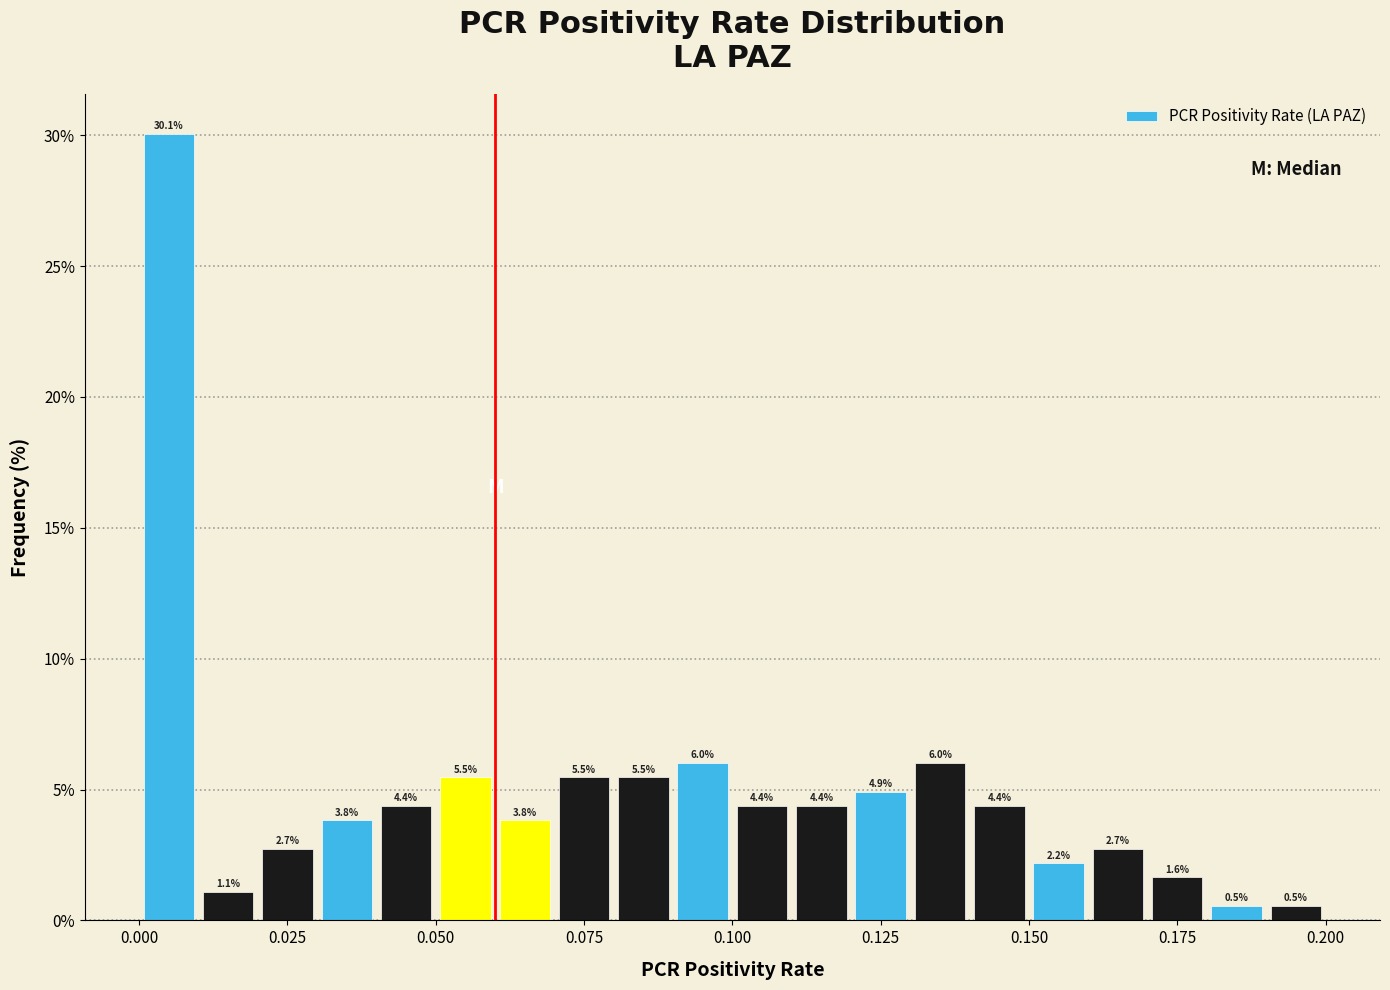

Read against the x-axis, roughly where is the centre of the tallest bar?

0.005